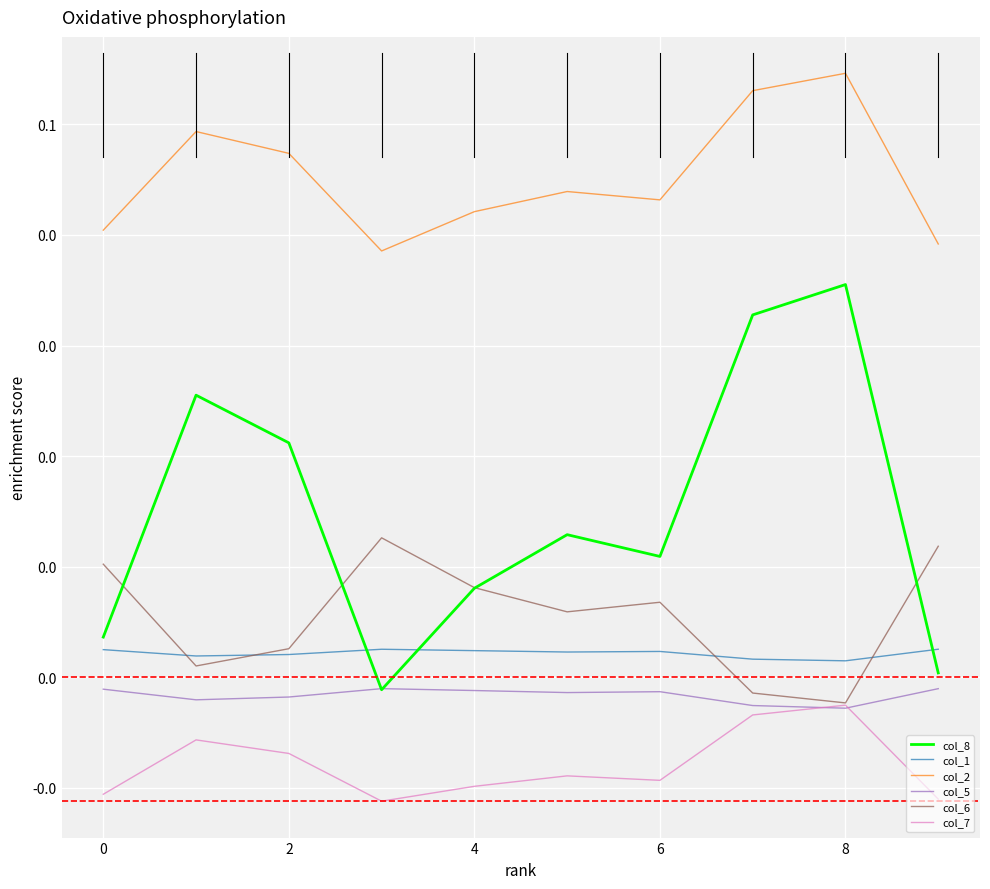

What is the label of the 1st point from the right?

9